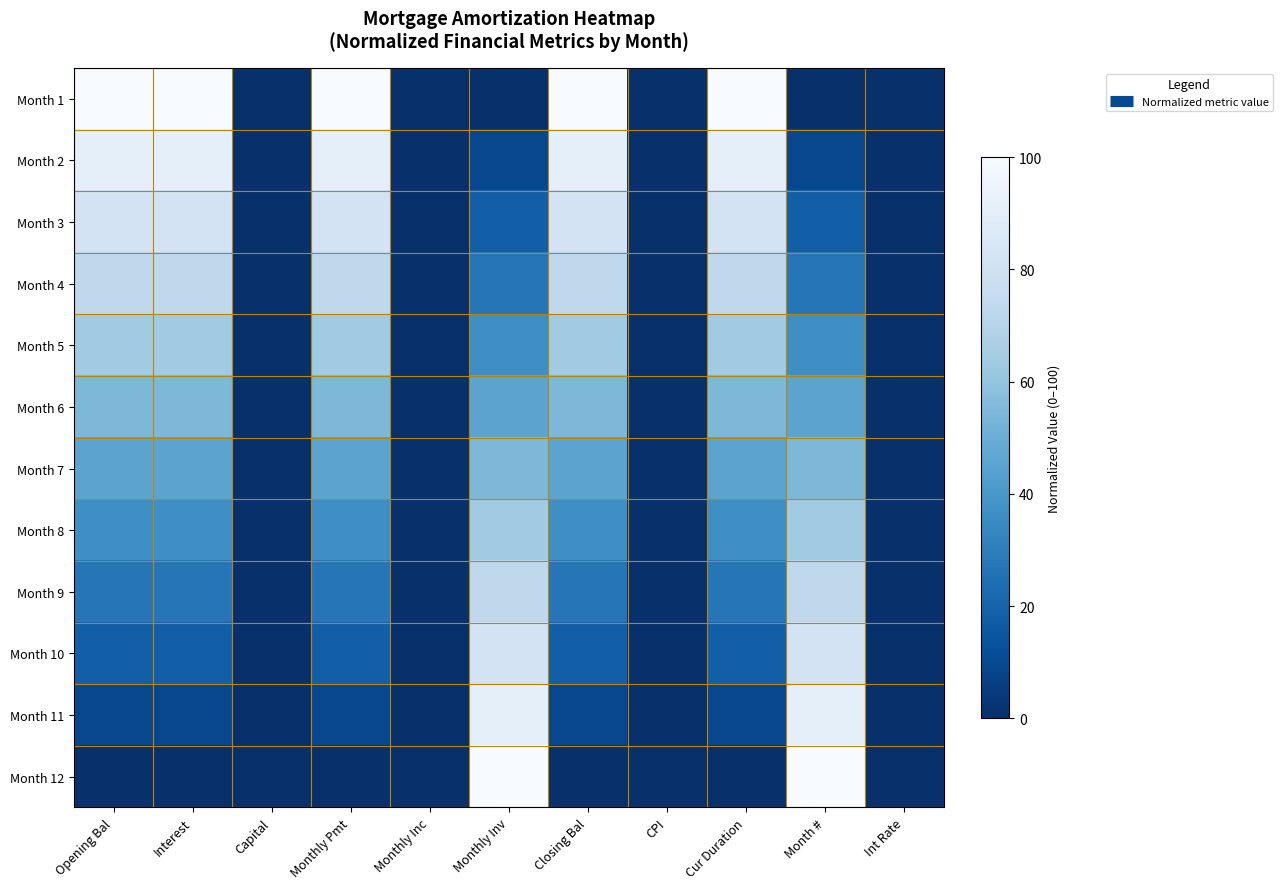

At which category is the sum across all series the highest?

Monthly Inv